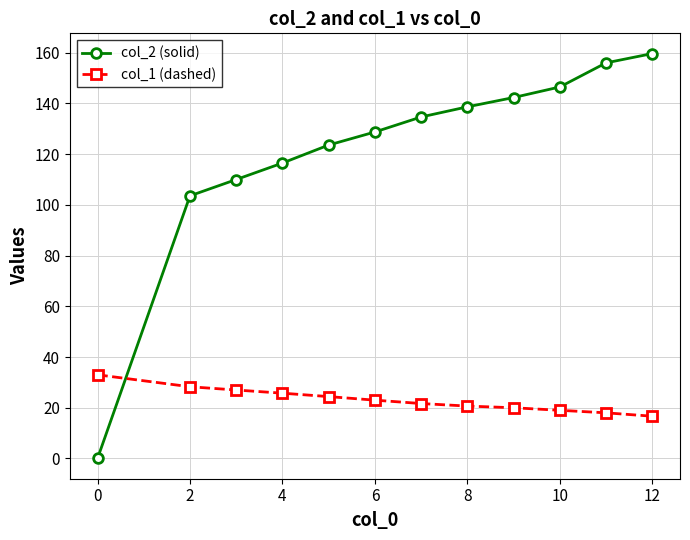

What is the maximum value for col_2 (solid)?

159.7